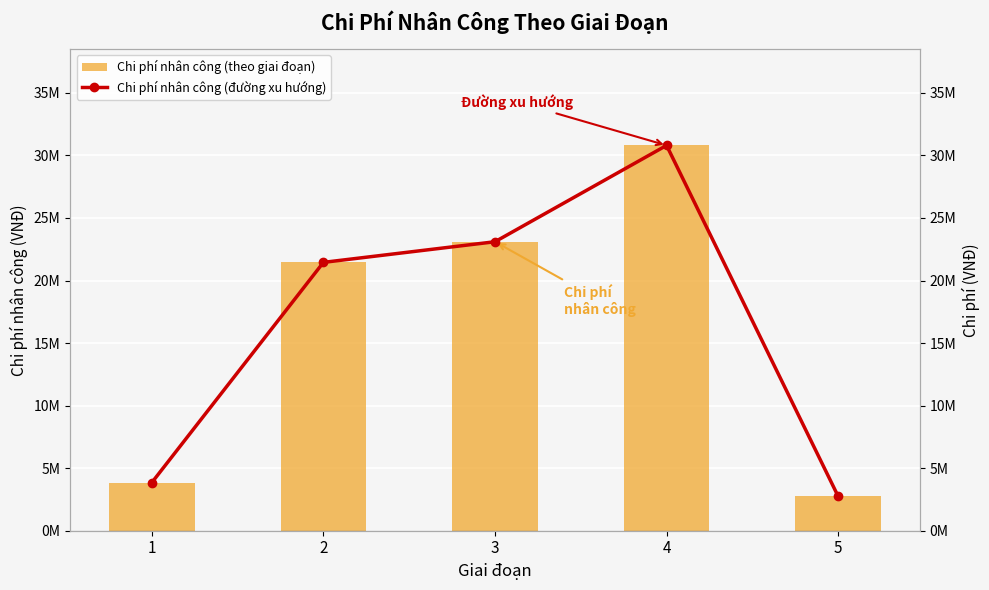

What is the difference between the Chi phí nhân công (theo giai đoạn) values at 4 and 1?

26950000